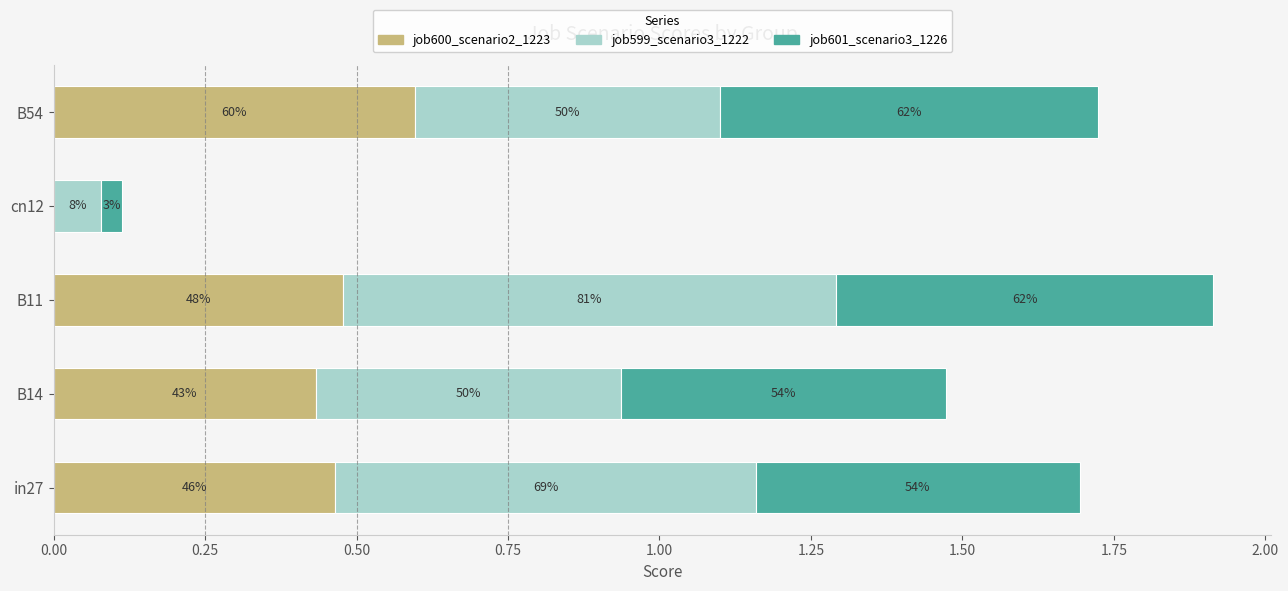

What is the difference between the maximum and minimum values in the job601_scenario3_1226 series?

0.6